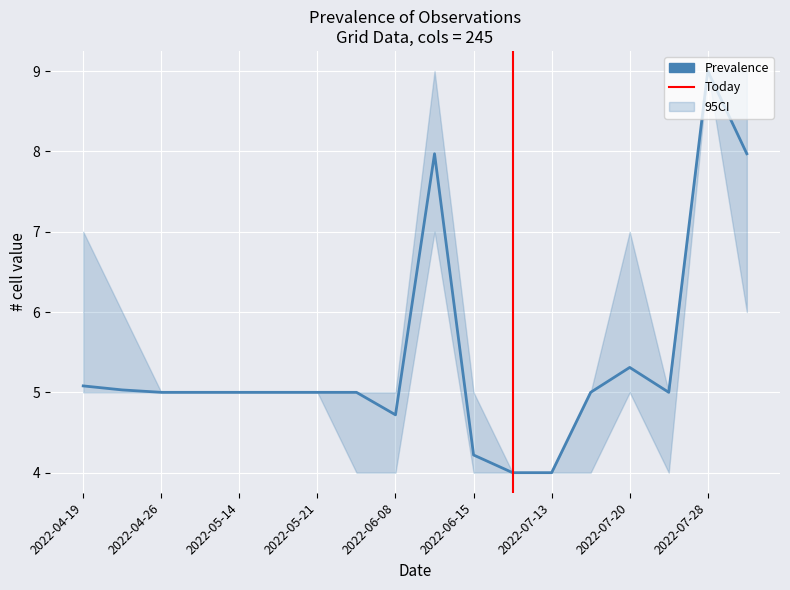

Where does the Lower series first go above 5?

2022-06-13